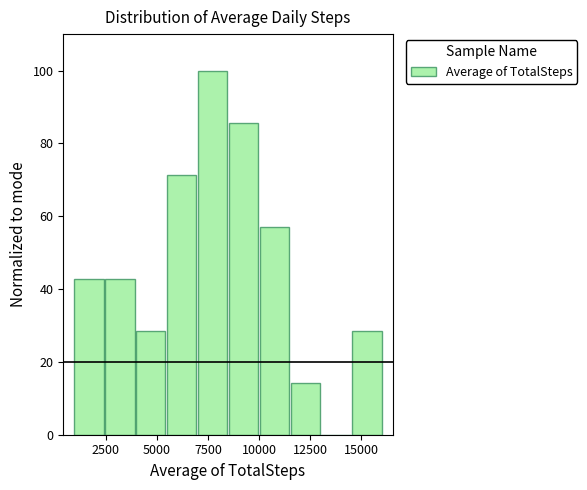

Read against the x-axis, roughly where is the centre of the tallest bar?

7500